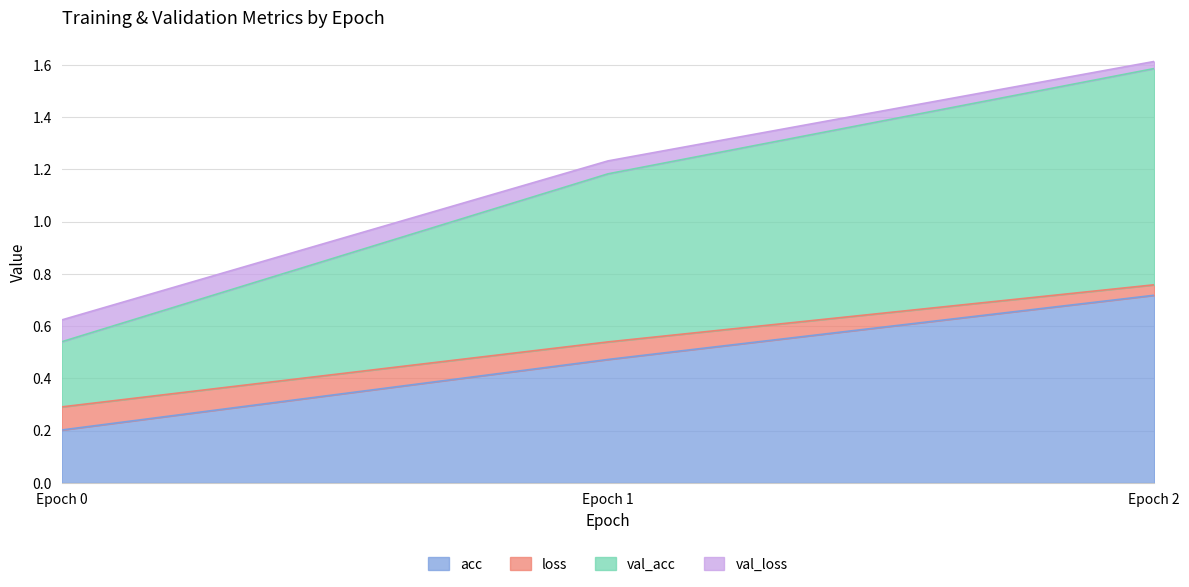

At which category is the sum across all series the highest?

Epoch 2